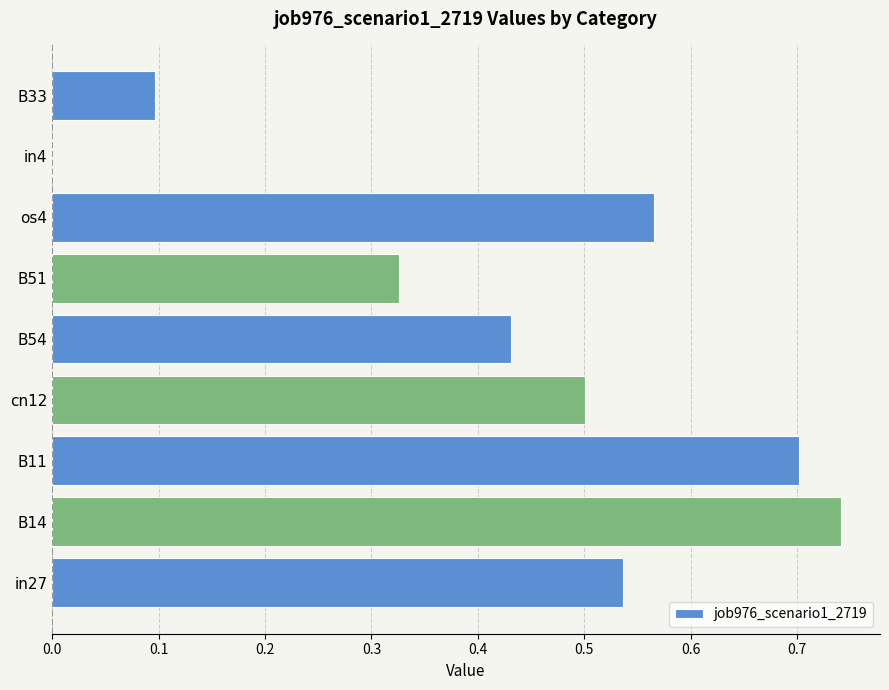

What is the sum of all values?

3.9